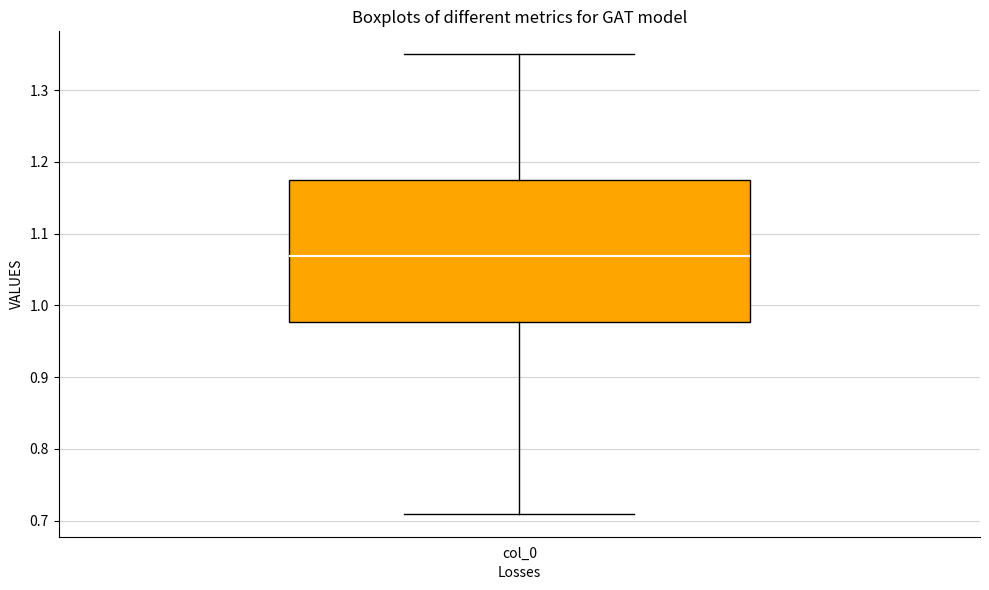

Where is the upper edge of the box for col_0 on the y-axis? The values are not printed on the chart, so give them approximately, as read against the axis.

1.18